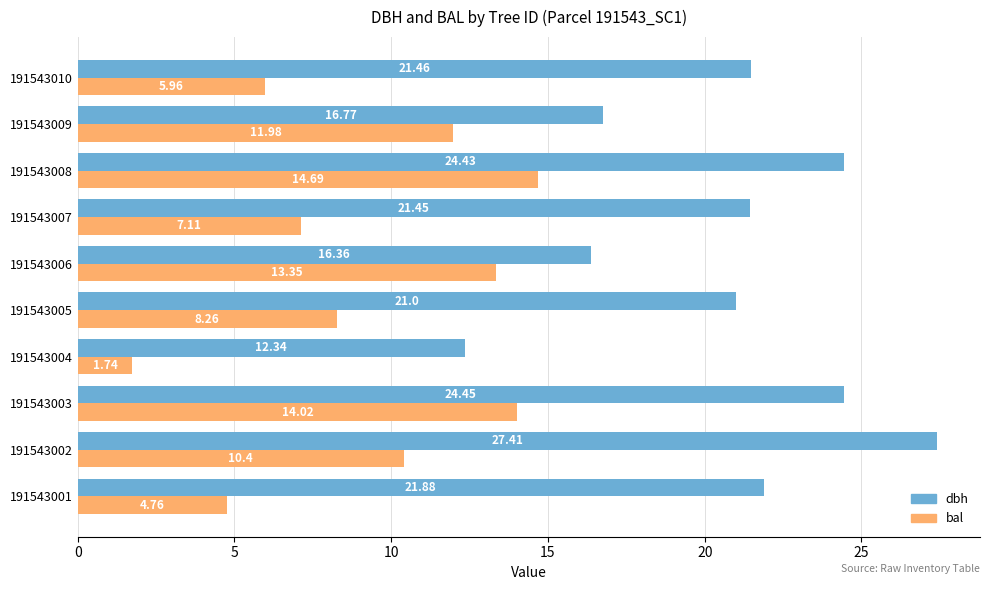

Which series changed the most between 191543008 and 191543009?

dbh